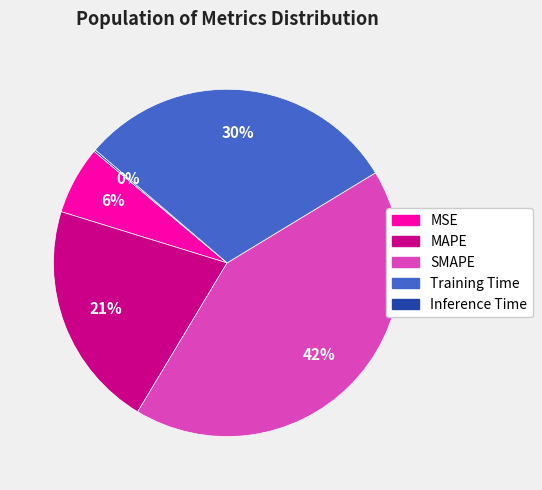

Is the sum of MAPE and SMAPE greater than half?

Yes